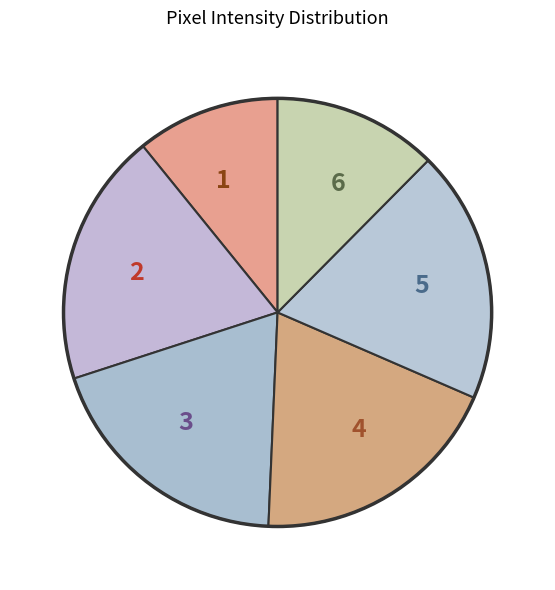

Between 3 and 6, which is larger?

3